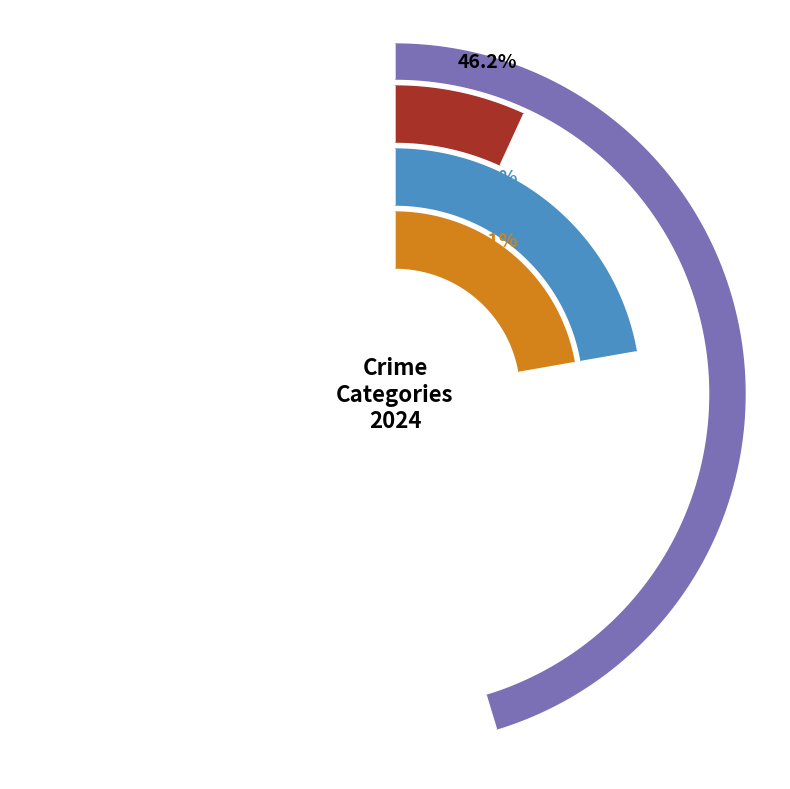

Which category has the smallest portion of the pie?

Motor Vehicle Theft